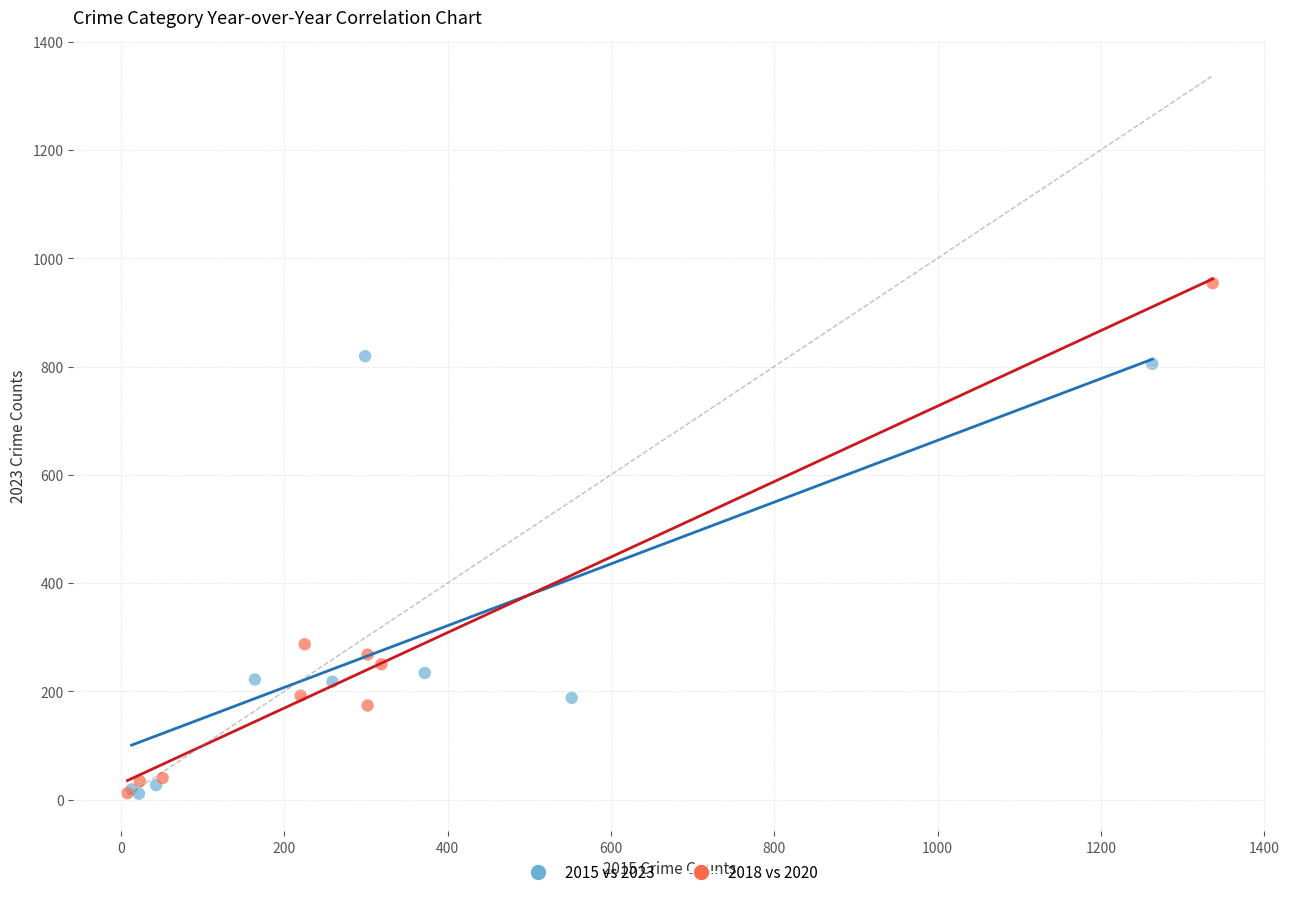

Which series has the largest Y range (max minus min)?

2018 vs 2020